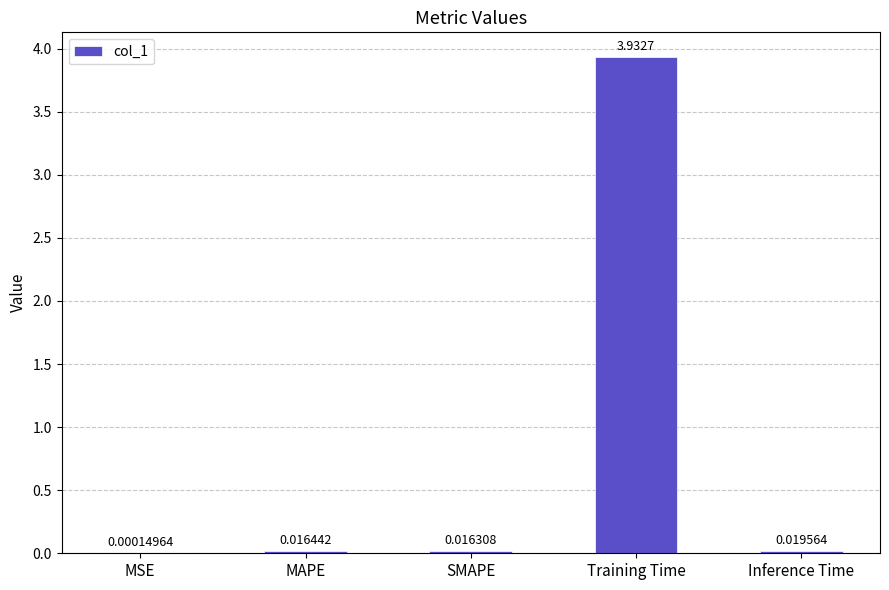

What is the sum of all values?

4.0